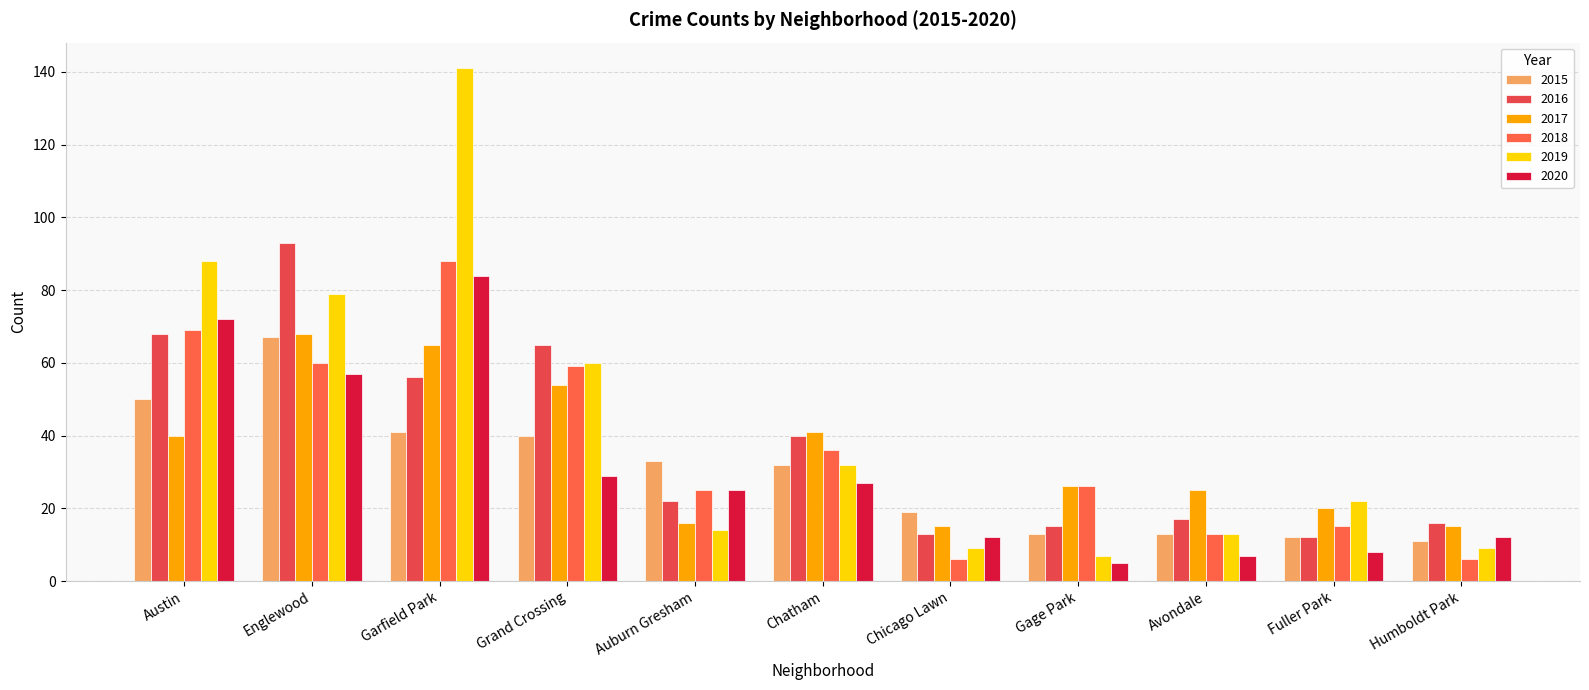

What is the value of the 2019 bar at the 2nd from the left?

79